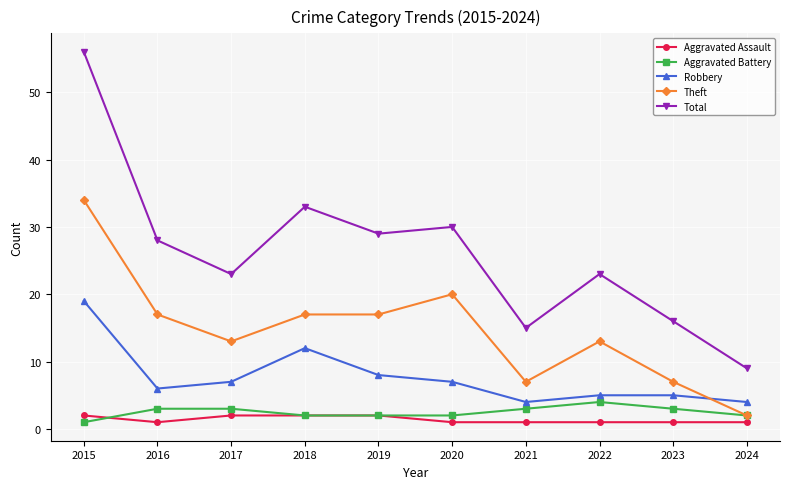

What is the sum of all Aggravated Battery values?

25